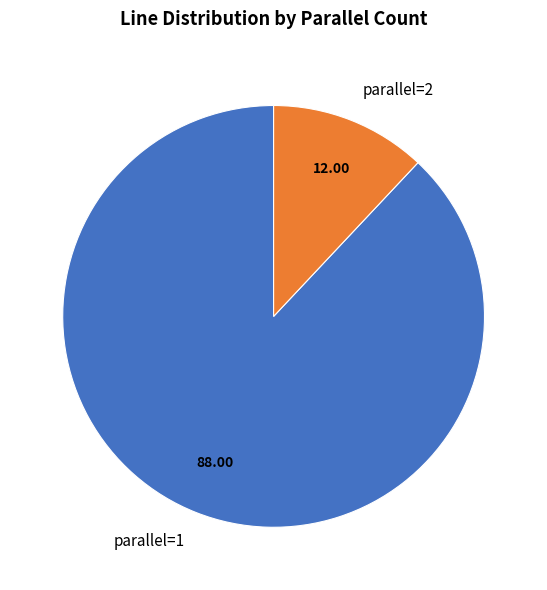

Which has a higher value, parallel=2 or parallel=1?

parallel=1